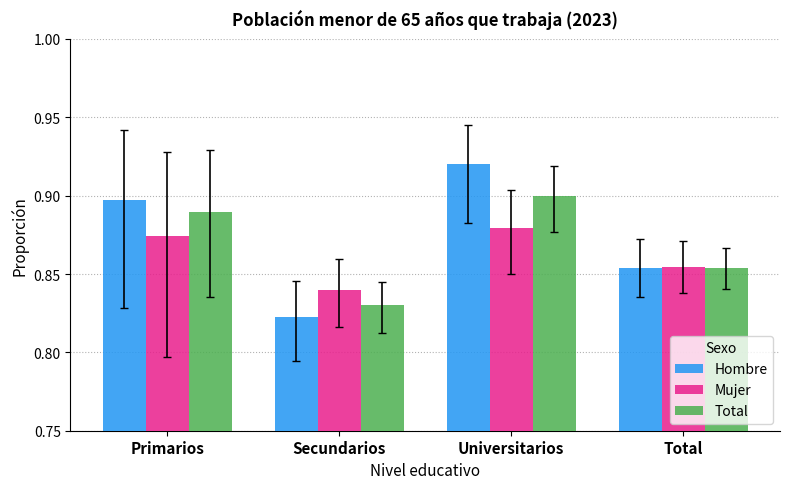

How many bars are there in total?

12